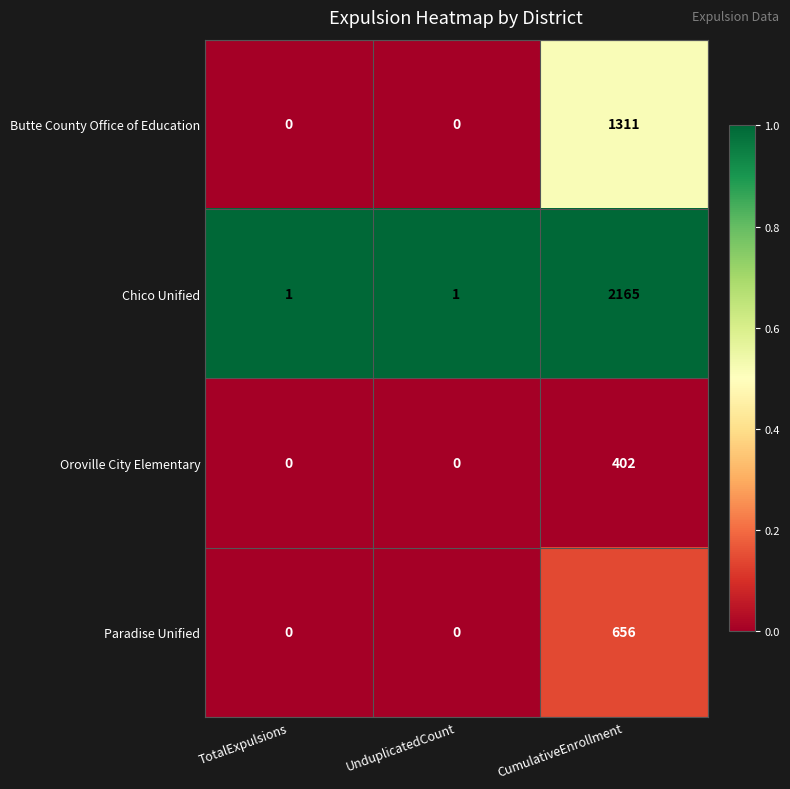

List the series in order of their peak value, highest first.

Chico Unified, Butte County Office of Education, Paradise Unified, Oroville City Elementary